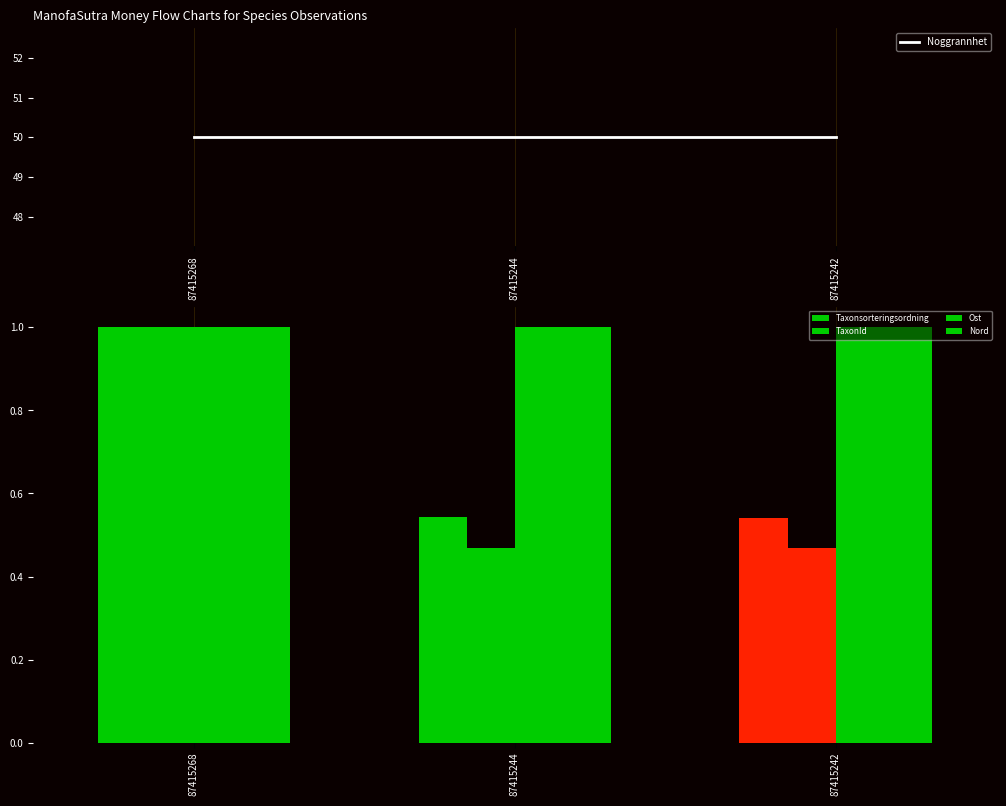

What is the total value across all series at 87415242?

53.0